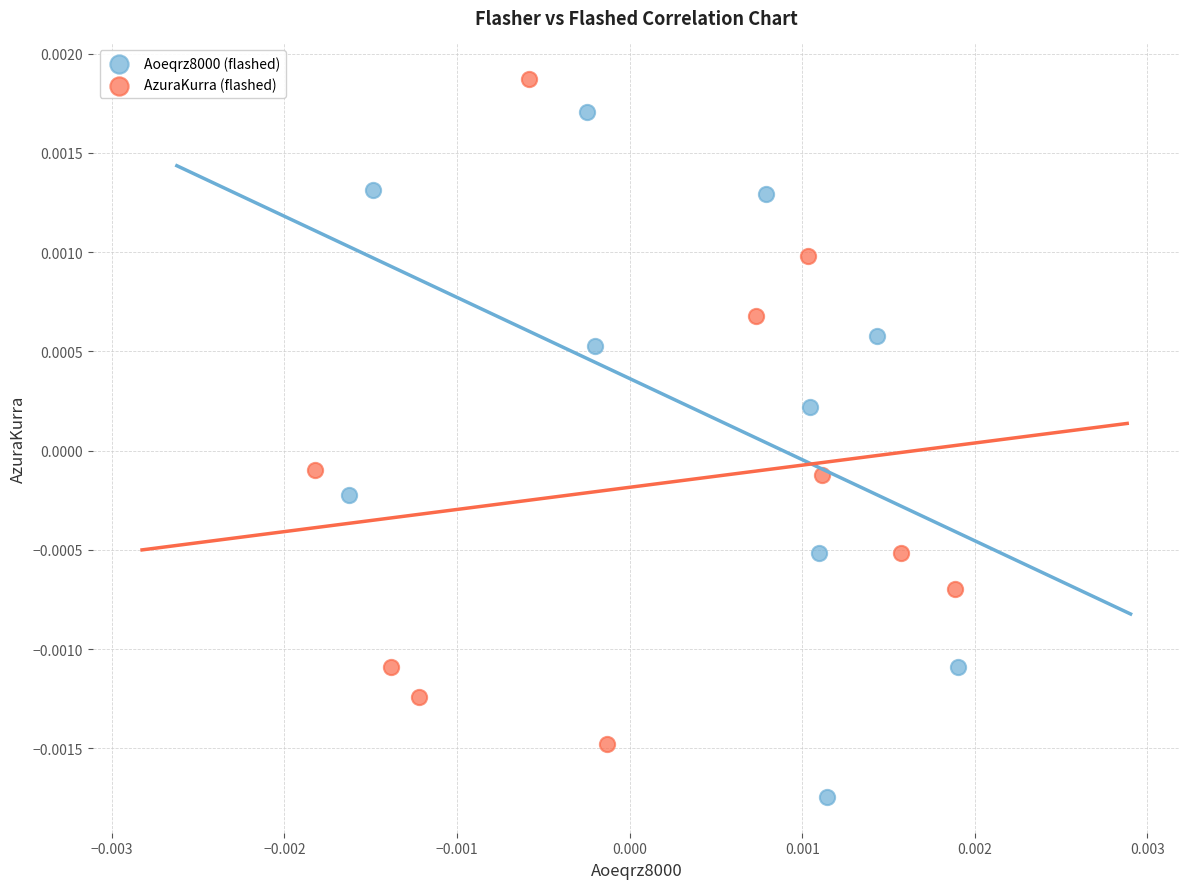

Which series contains the highest Y value?

AzuraKurra (flashed)